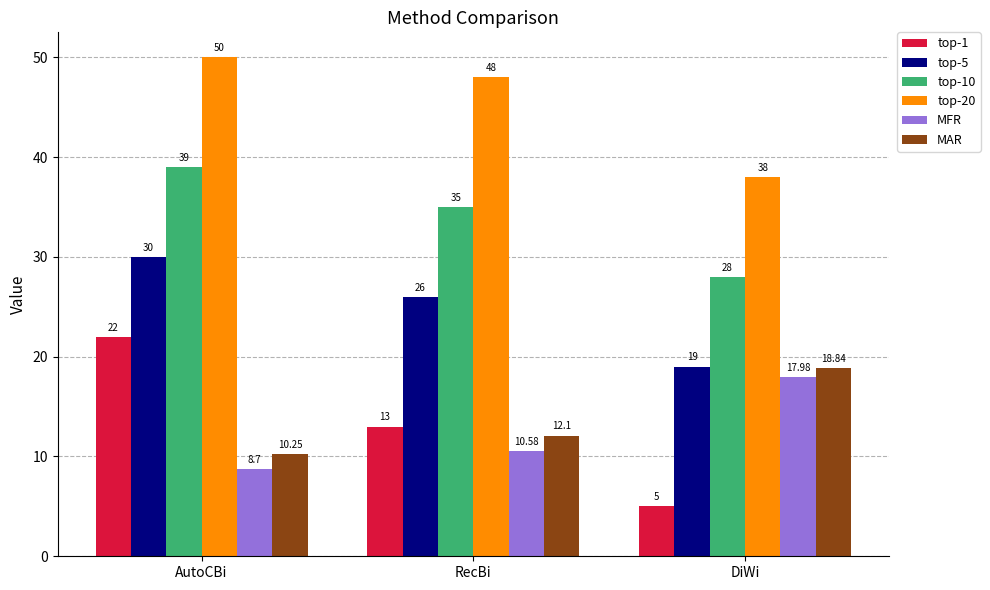

Which series has the largest total across all categories?

top-20